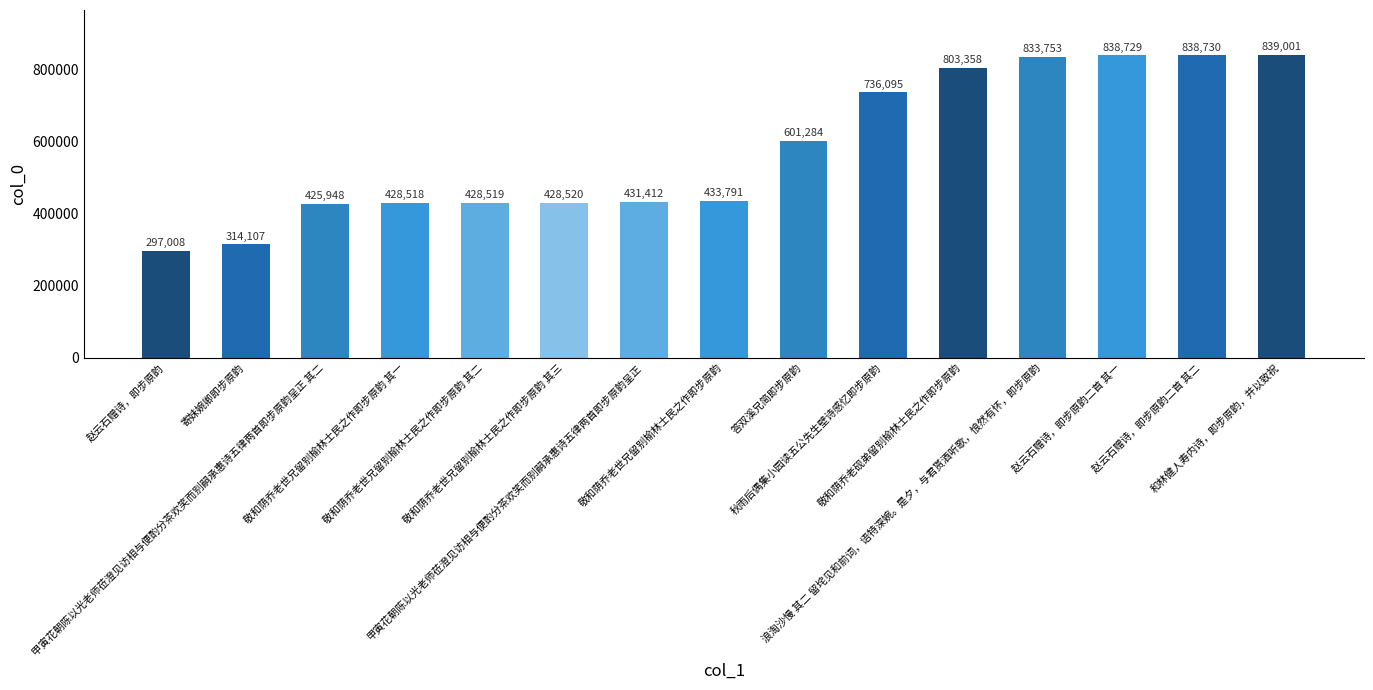

What is the maximum value shown in the chart?

839001